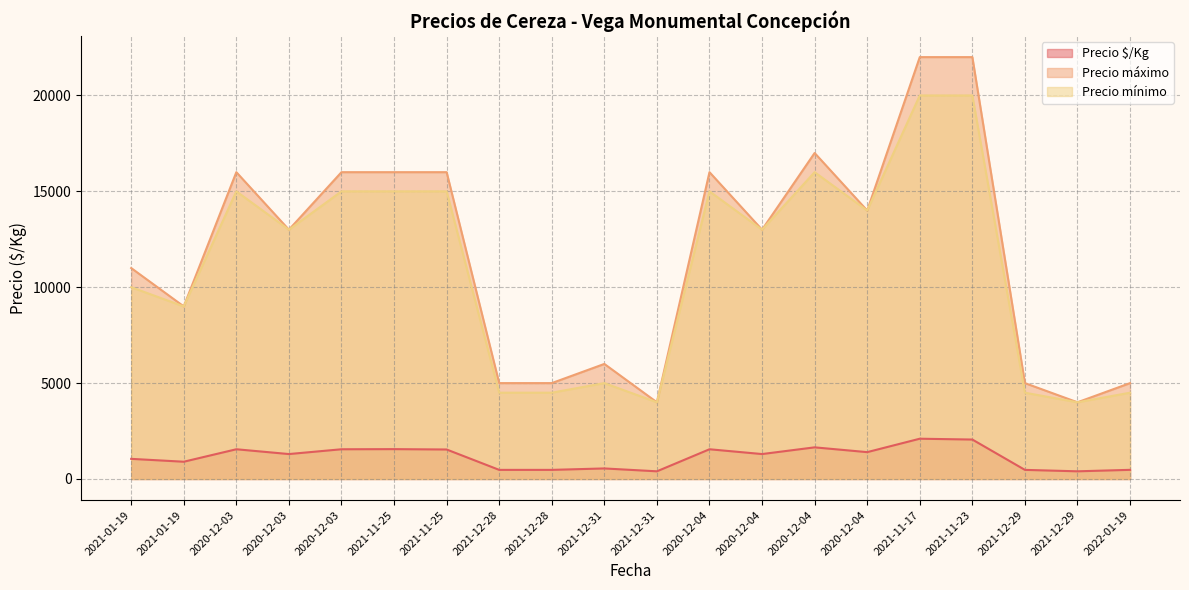

True or false: Precio mínimo and Precio $/Kg cross at least once.

False